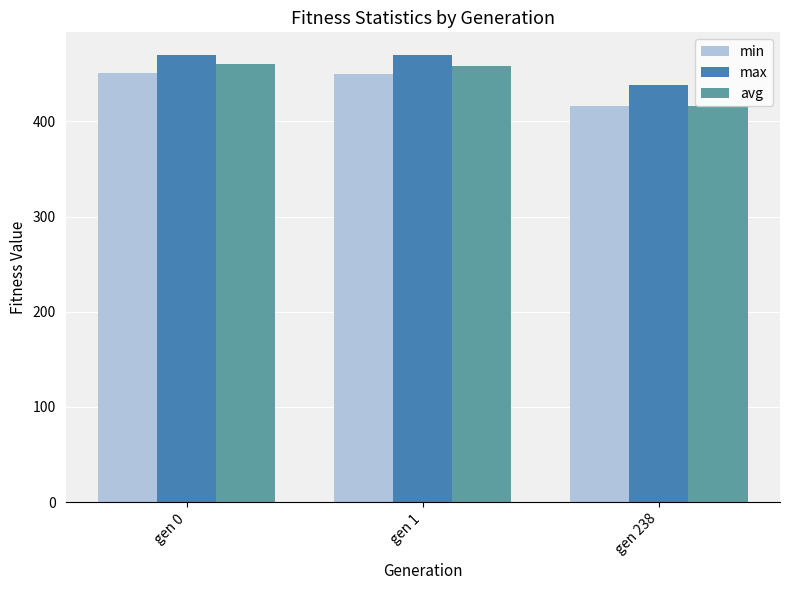

What is the value of the max bar at the 3rd from the left?

437.8